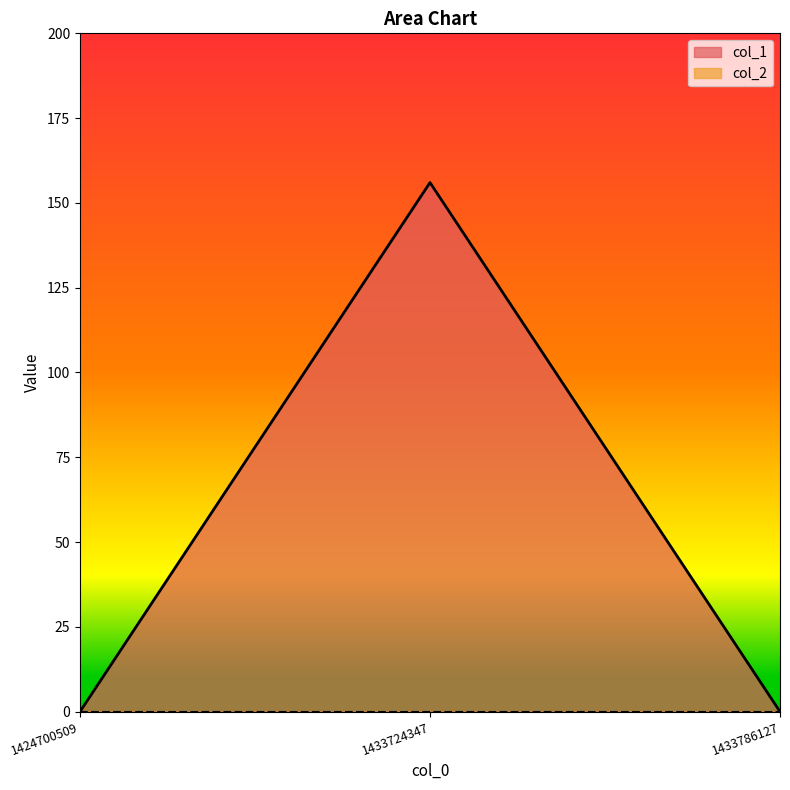

How many values are between 0 and 156?

3